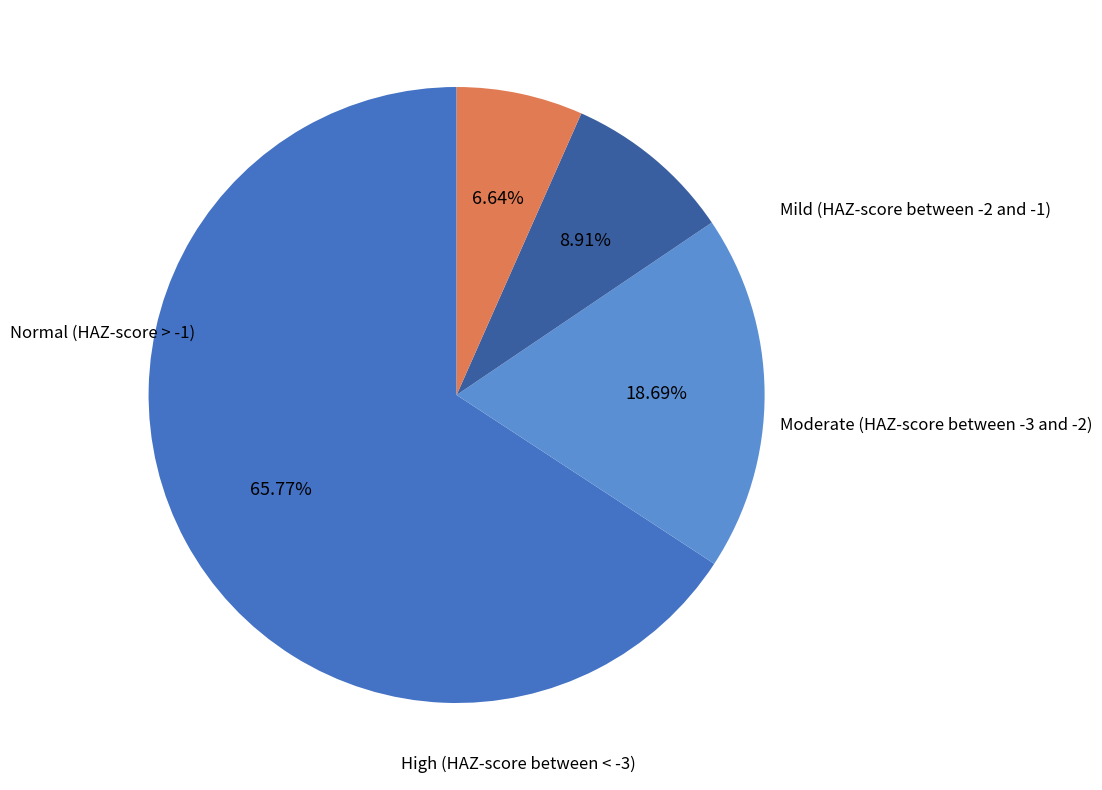

Rank the categories by value from lowest to highest.

High (HAZ-score between < -3), Moderate (HAZ-score between -3 and -2), Mild (HAZ-score between -2 and -1), Normal (HAZ-score > -1)